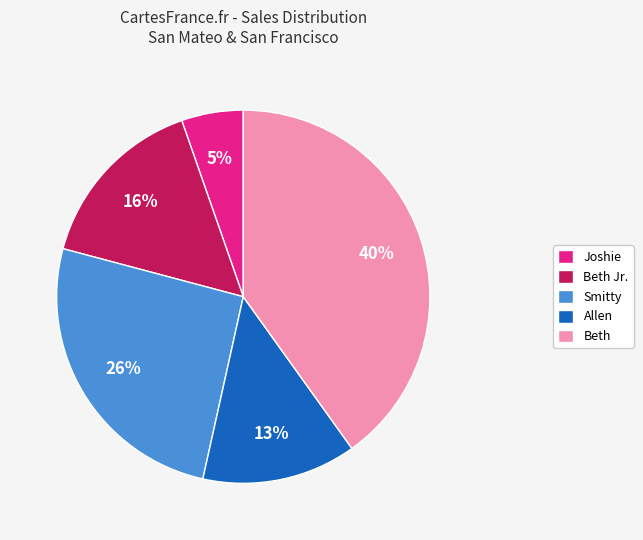

How many segments does this pie chart have?

5